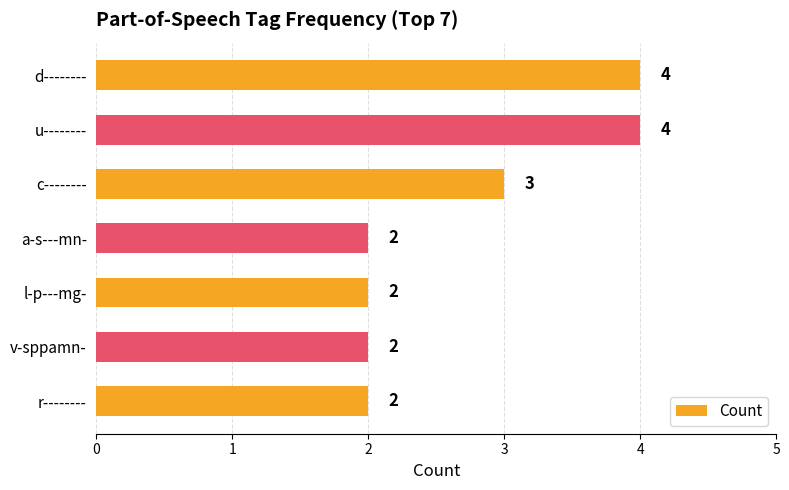

Are the bars horizontal?

Yes